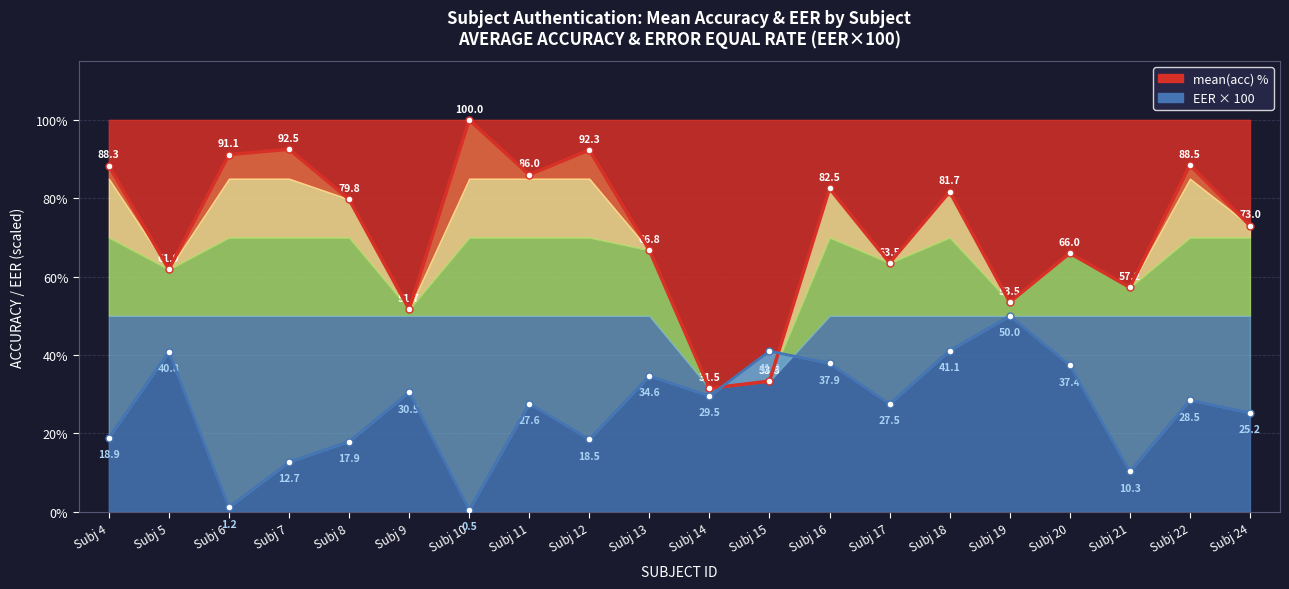

At which label does EER reach its peak?

Subj 19